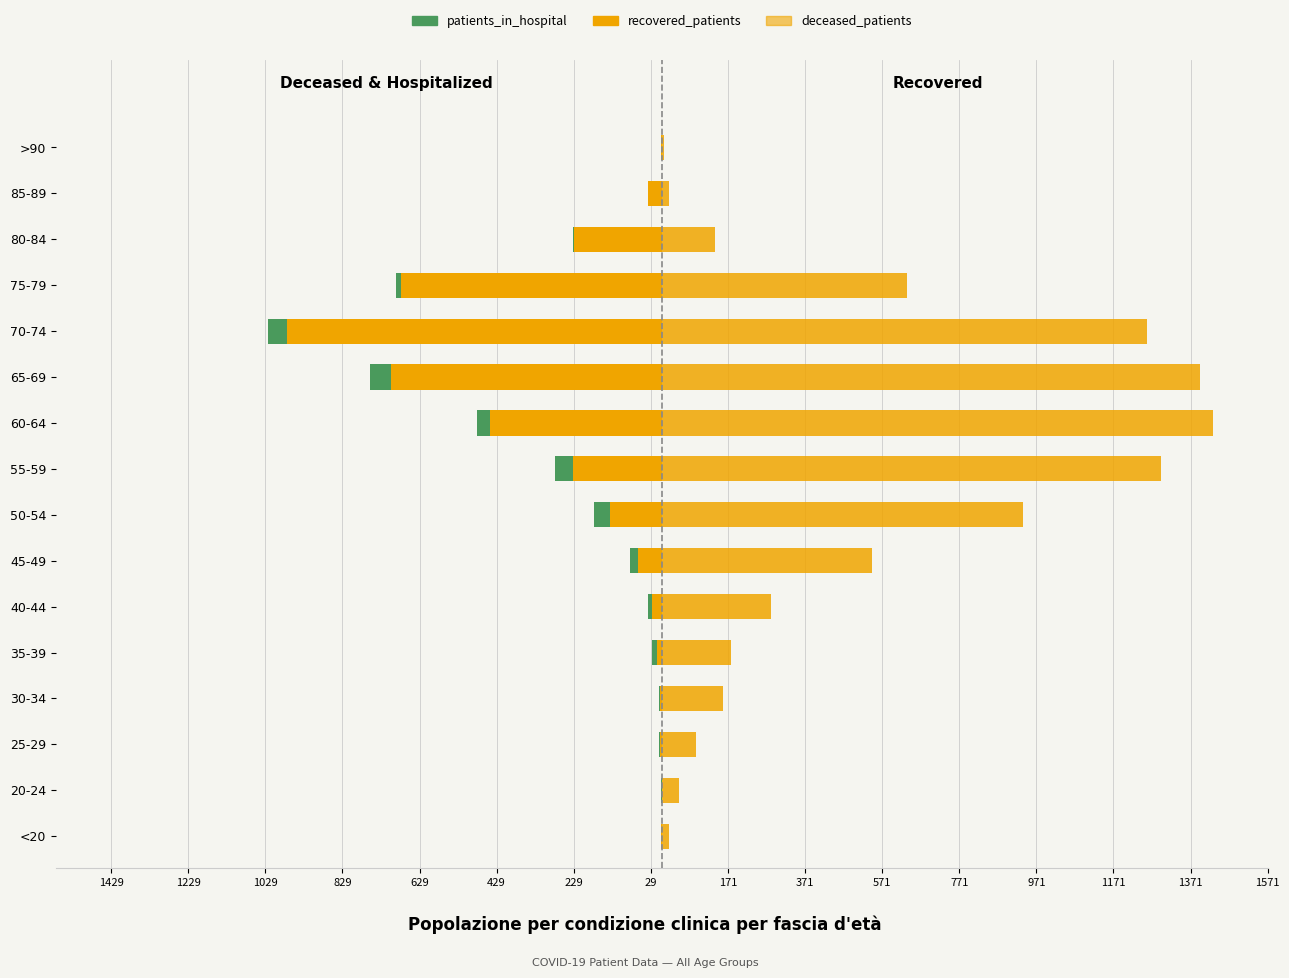

How many data points in recovered_patients are less than 283?

8